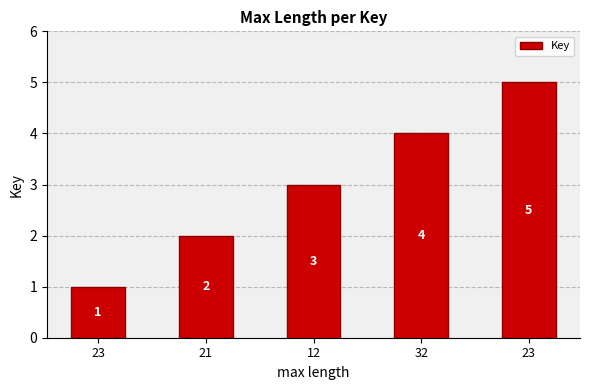

How many bars are there in total?

5